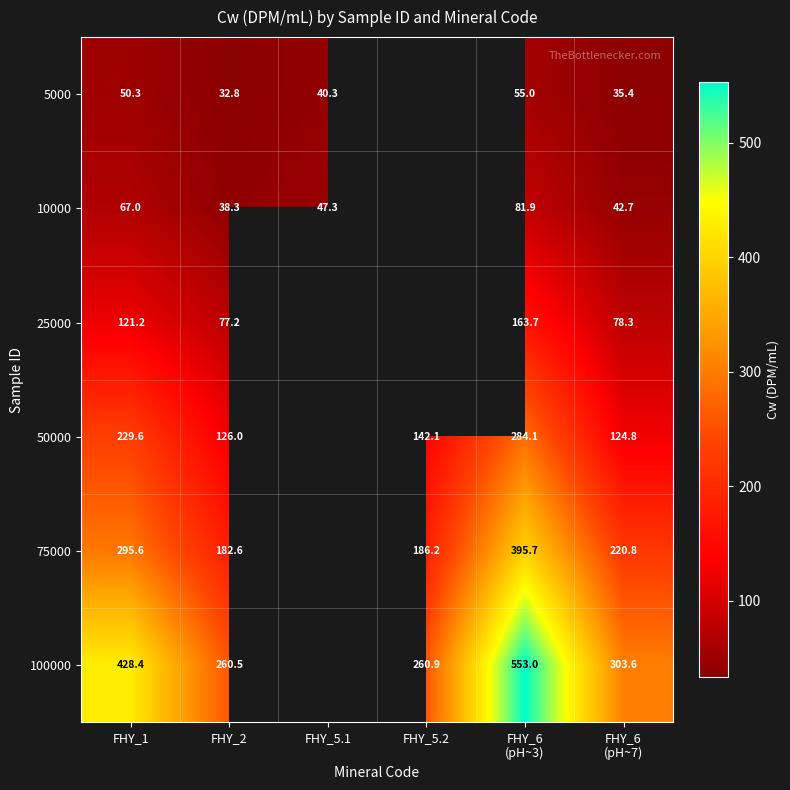

What is the difference between the highest and lowest values at FHY_2?

227.7